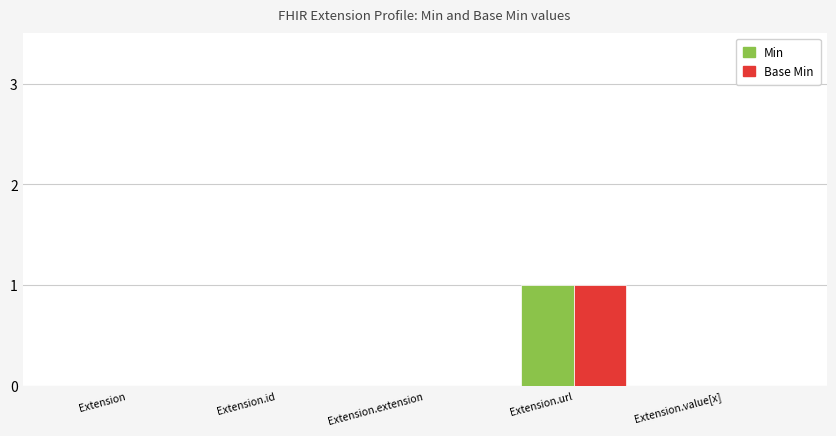

Count the Base Min values in the range 0 to 1.

5